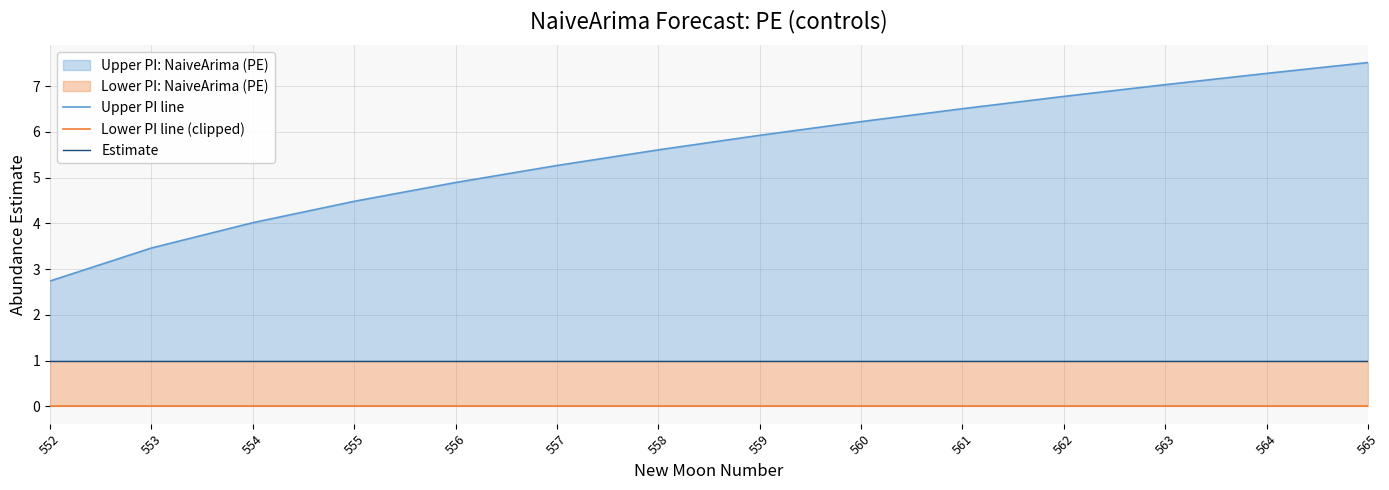

At which label does Upper PI line first exceed 5?

557